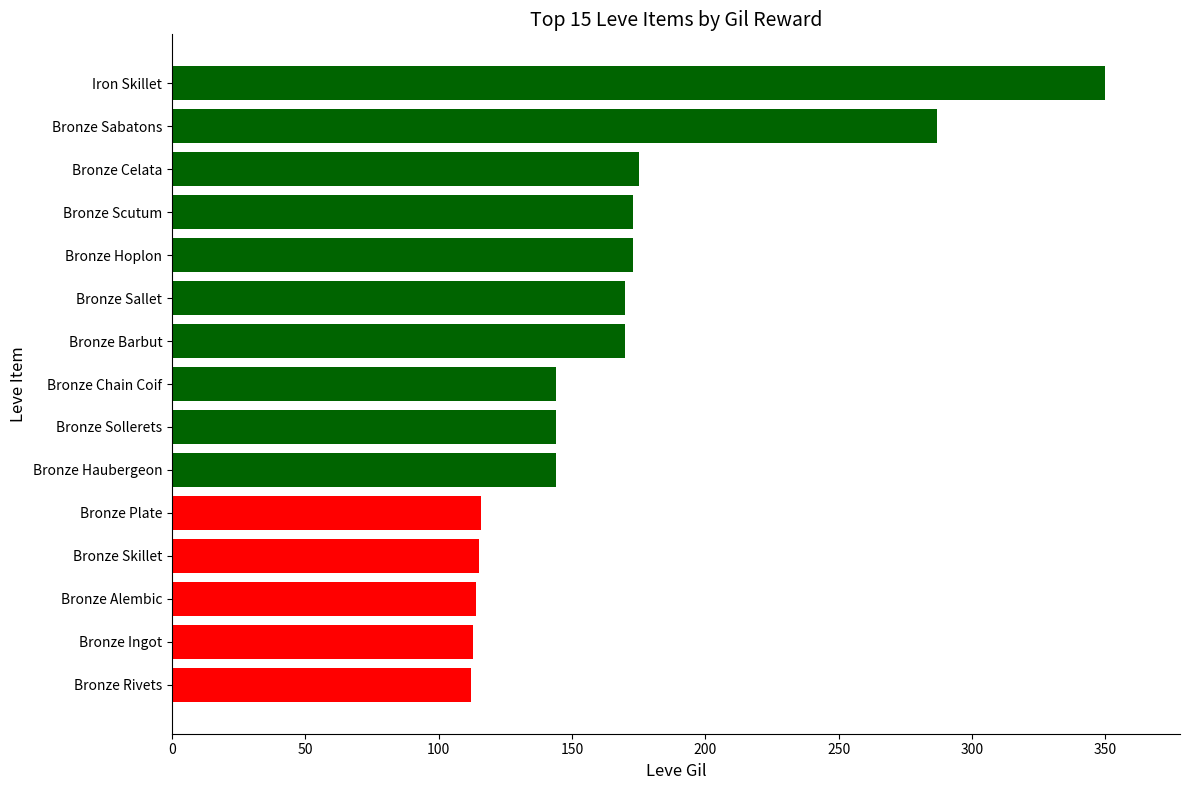

The chart shows a value of 144 at Bronze Haubergeon. True or false?

True